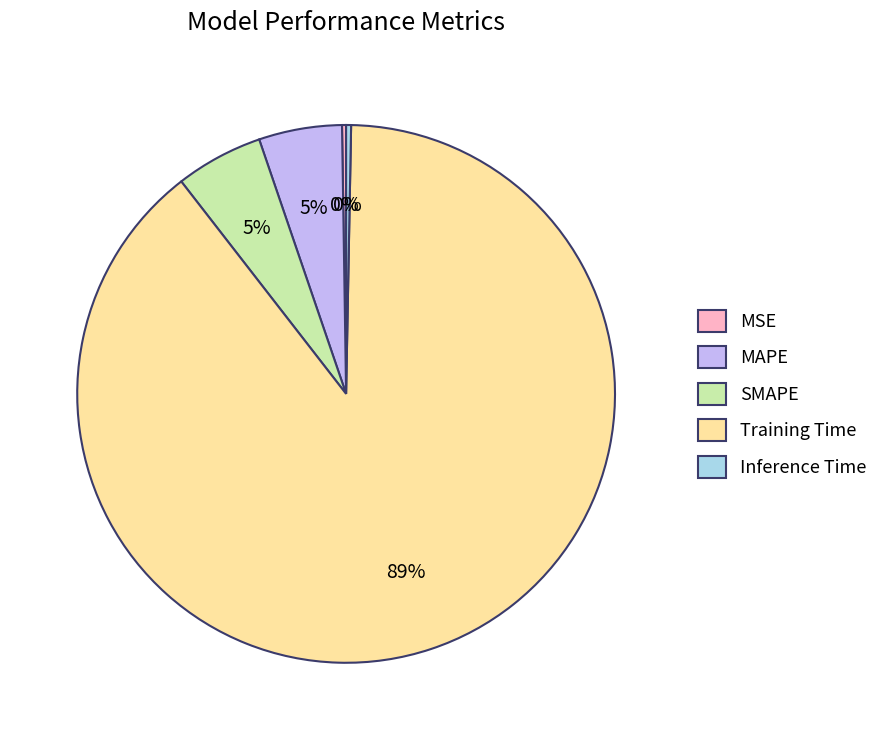

Which slice is the largest?

Training Time